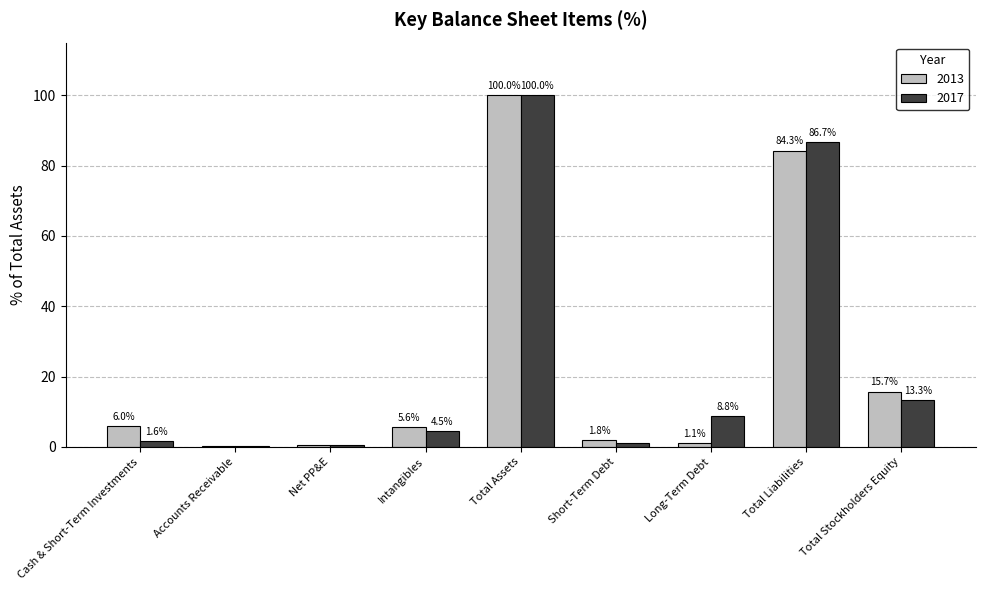

Are the bars grouped side by side (vs. stacked)?

Yes